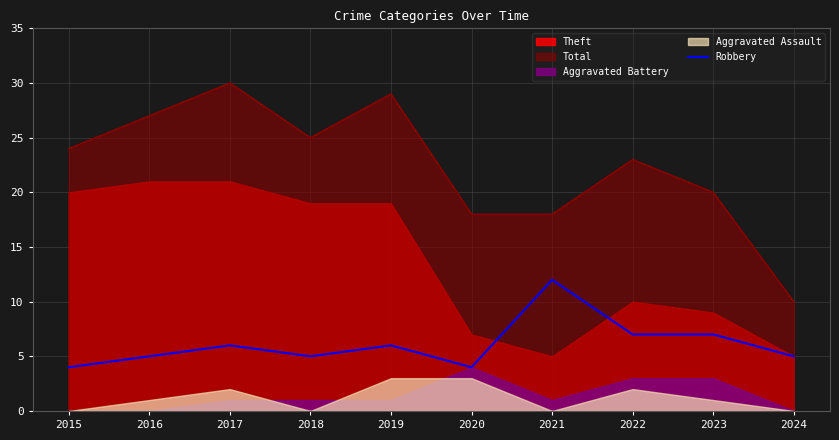

Where is the data nearest to the value 8?

2022